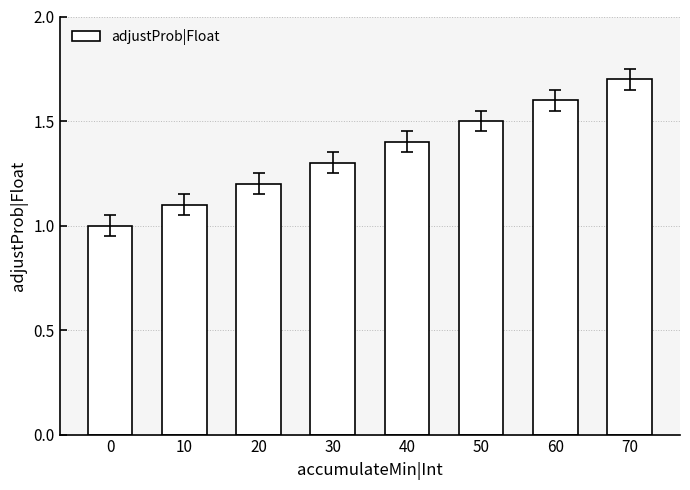

Which has a higher value, 10 or 50?

50